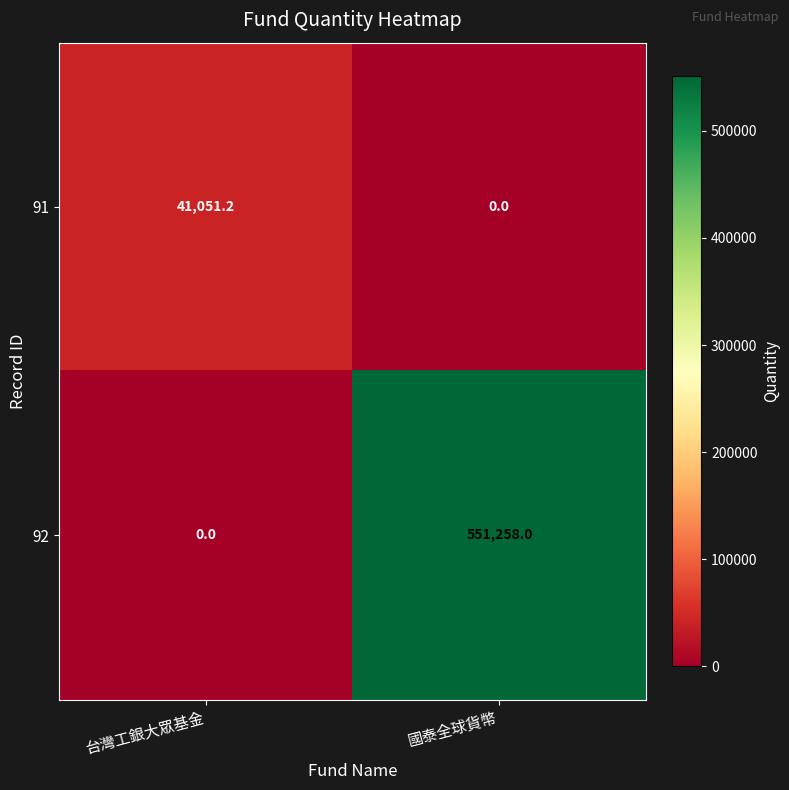

Which category has the highest value in the 91 series?

台灣工銀大眾基金